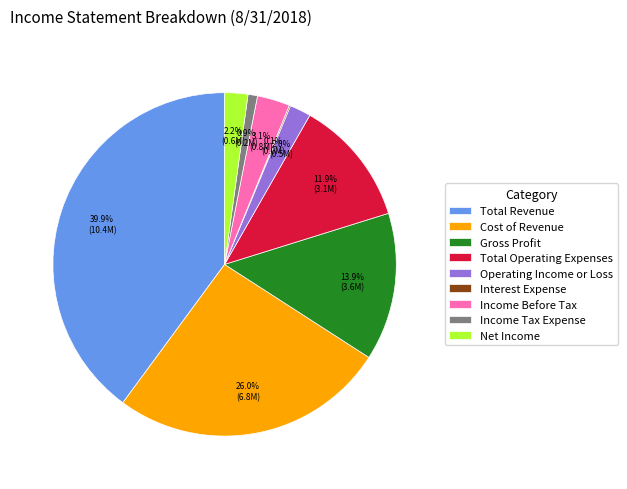

Does Income Tax Expense account for over 50% of the chart?

No